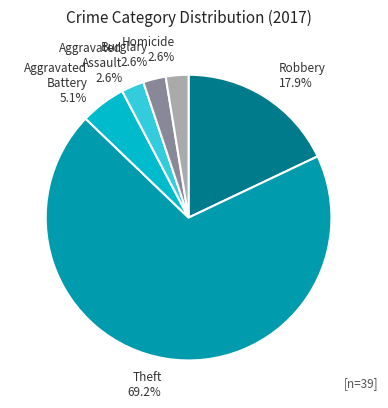

Between Homicide and Aggravated Battery, which is larger?

Aggravated Battery